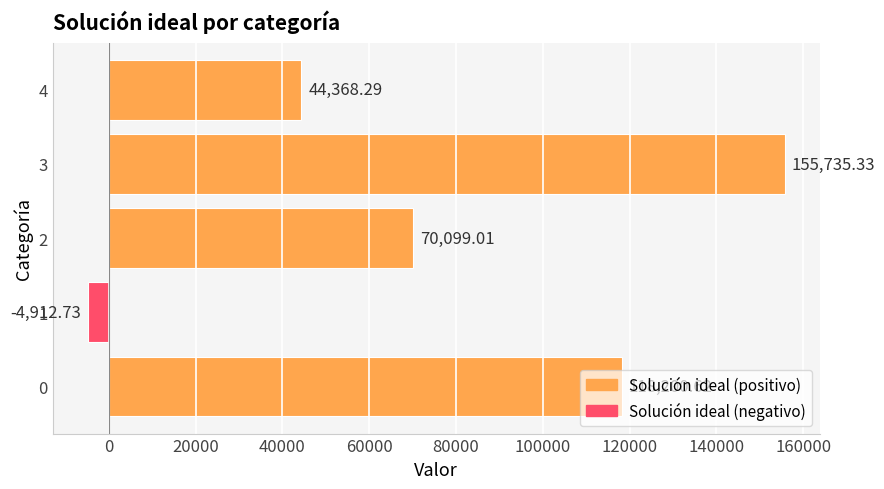

What is the maximum value shown in the chart?

155735.3